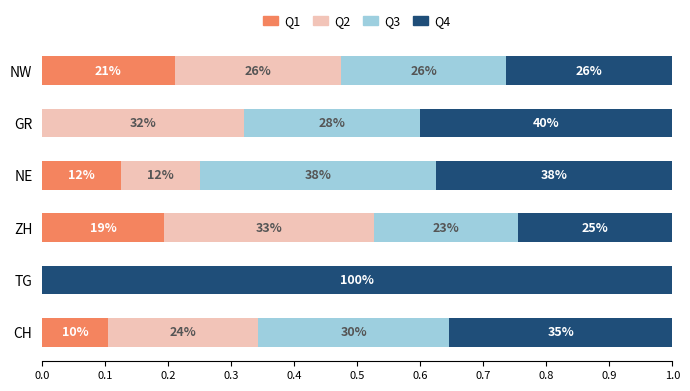

What are all the series names shown in the legend?

Q1, Q2, Q3, Q4